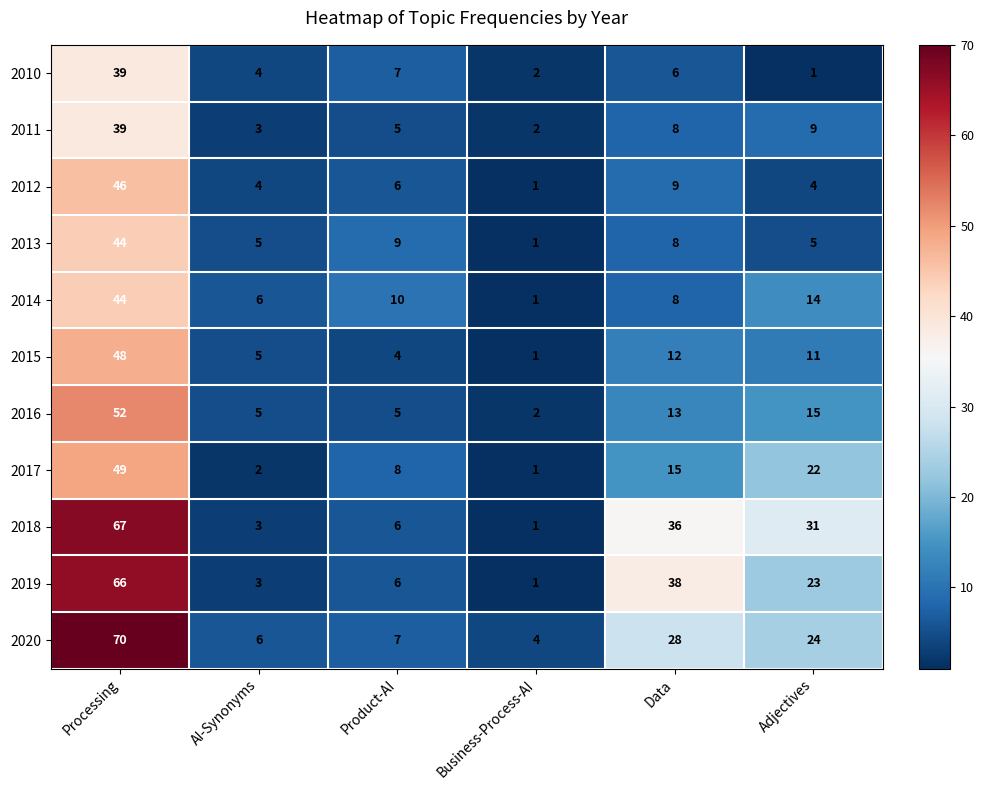

How many series are shown in this chart?

11